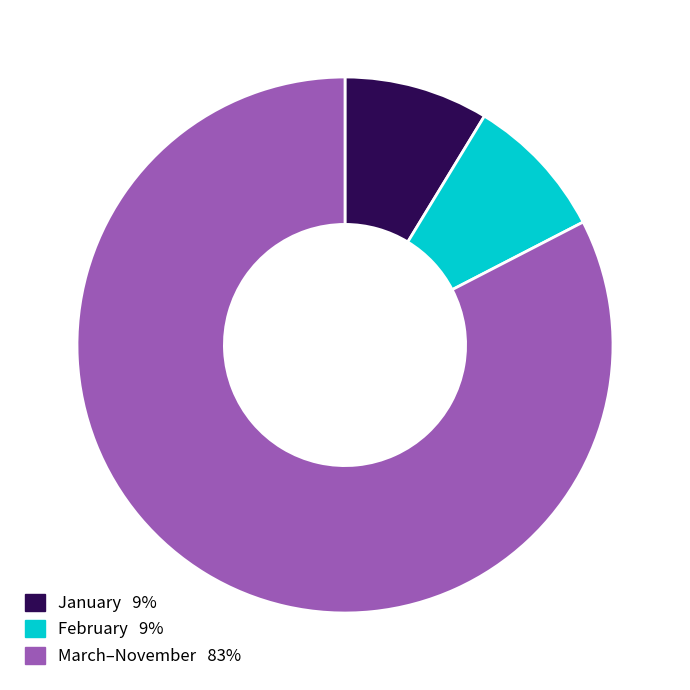

Is there any slice that represents more than half of the pie?

Yes